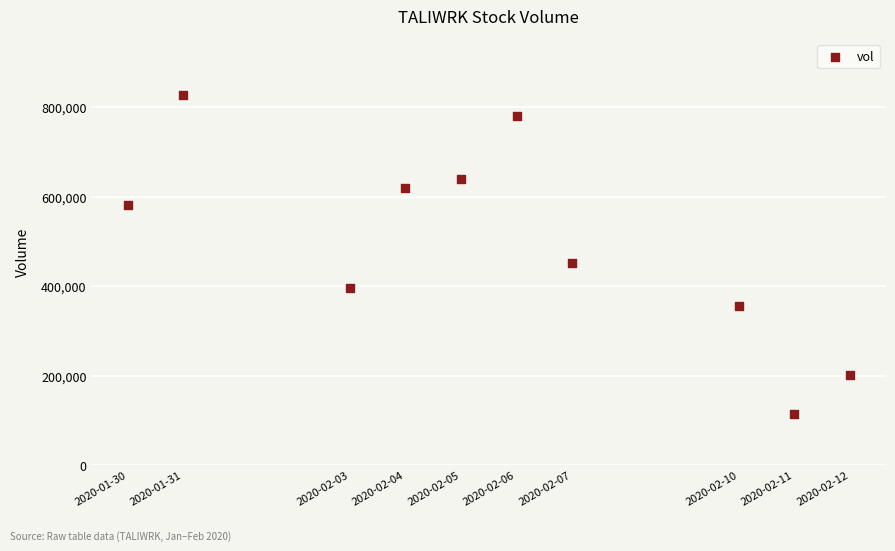

What is the average Y value?

497420